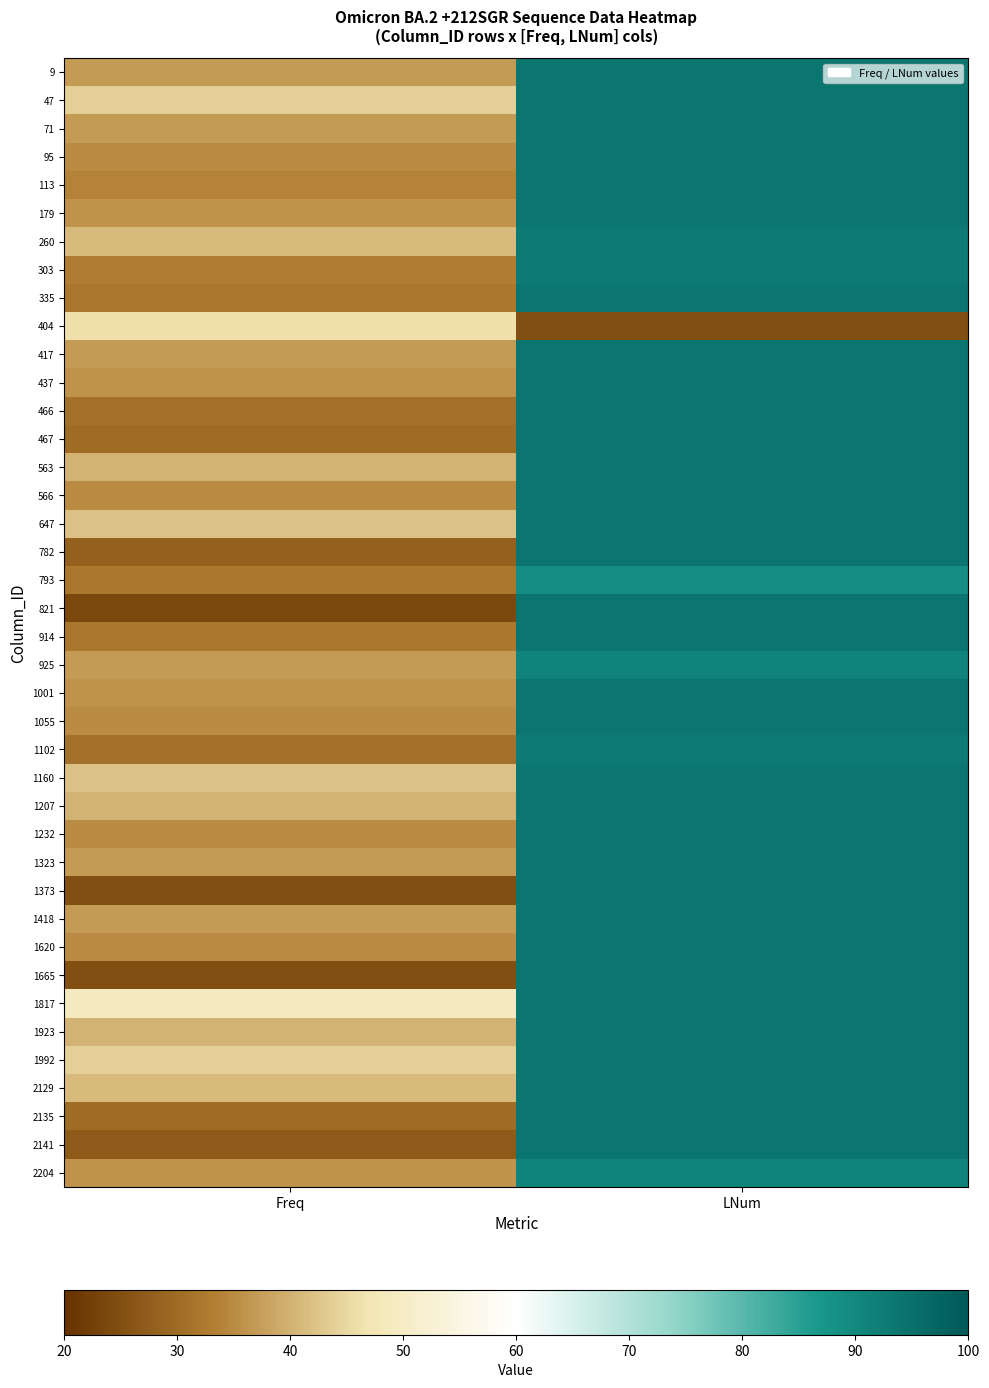

Reading left to right, what are all the values shown in this chart?

9: Freq=37	LNum=94
47: Freq=44	LNum=94
71: Freq=37	LNum=94
95: Freq=35	LNum=94
113: Freq=34	LNum=94
179: Freq=36	LNum=94
260: Freq=41	LNum=93
303: Freq=33	LNum=93
335: Freq=32	LNum=94
404: Freq=46	LNum=25
417: Freq=37	LNum=94
437: Freq=36	LNum=94
466: Freq=31	LNum=94
467: Freq=30	LNum=94
563: Freq=40	LNum=94
566: Freq=35	LNum=94
647: Freq=42	LNum=94
782: Freq=28	LNum=94
793: Freq=32	LNum=89
821: Freq=24	LNum=94
914: Freq=32	LNum=94
925: Freq=37	LNum=91
1001: Freq=36	LNum=94
1055: Freq=35	LNum=94
1102: Freq=31	LNum=93
1160: Freq=42	LNum=94
1207: Freq=40	LNum=94
1232: Freq=35	LNum=94
1323: Freq=37	LNum=94
1373: Freq=25	LNum=94
1418: Freq=37	LNum=94
1620: Freq=35	LNum=94
1665: Freq=25	LNum=94
1817: Freq=49	LNum=94
1923: Freq=40	LNum=94
1992: Freq=44	LNum=94
2129: Freq=41	LNum=94
2135: Freq=30	LNum=94
2141: Freq=27	LNum=94
2204: Freq=36	LNum=91